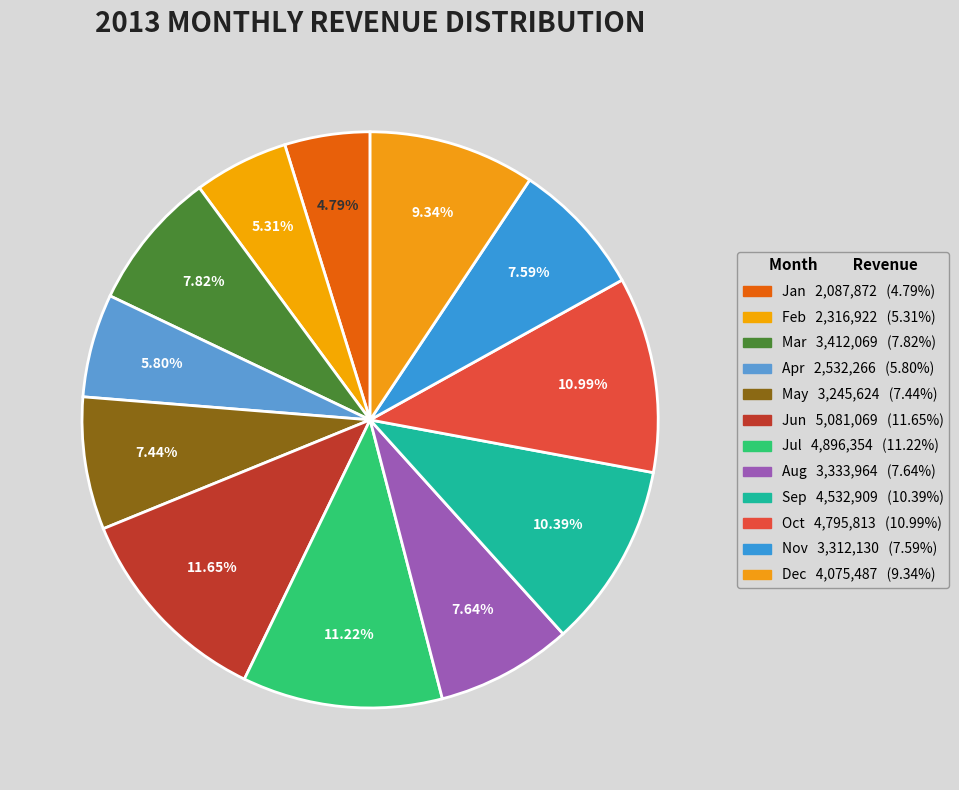

What is the ratio of the value at Dec to the value at Apr?

1.6